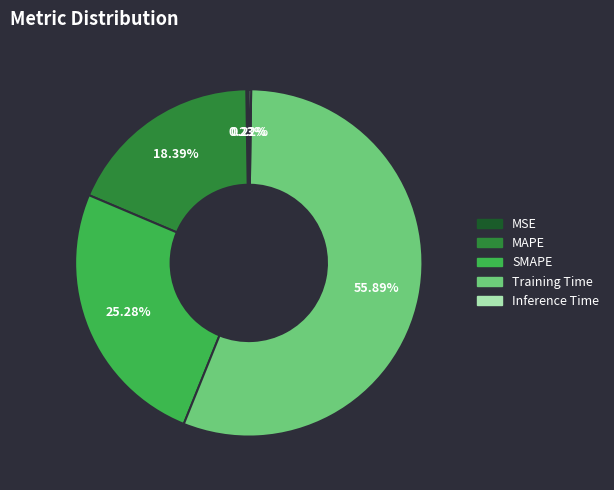

Is MAPE the majority of the pie?

No